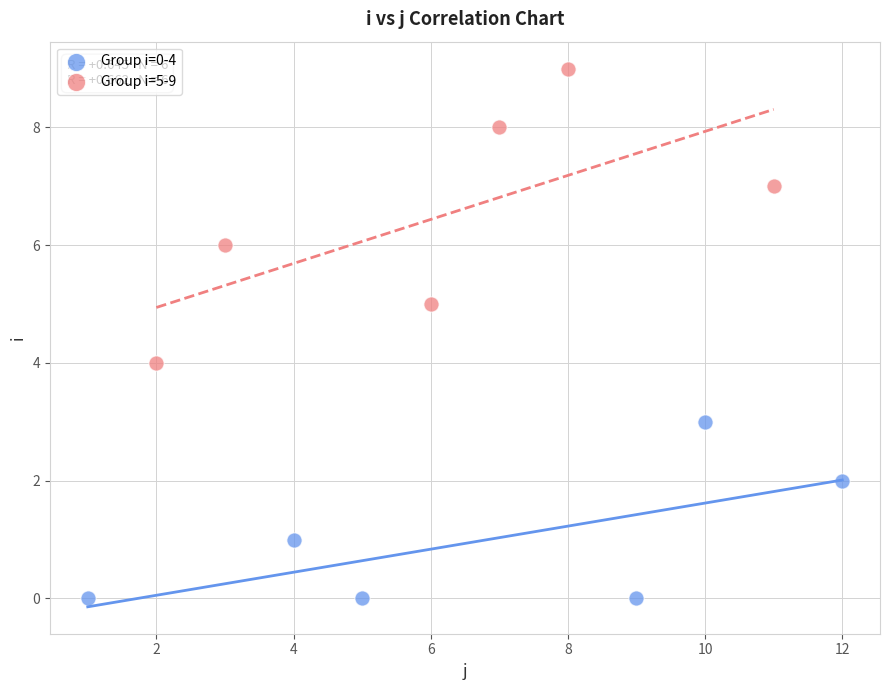

Which series has the largest Y range (max minus min)?

Group i=5-9